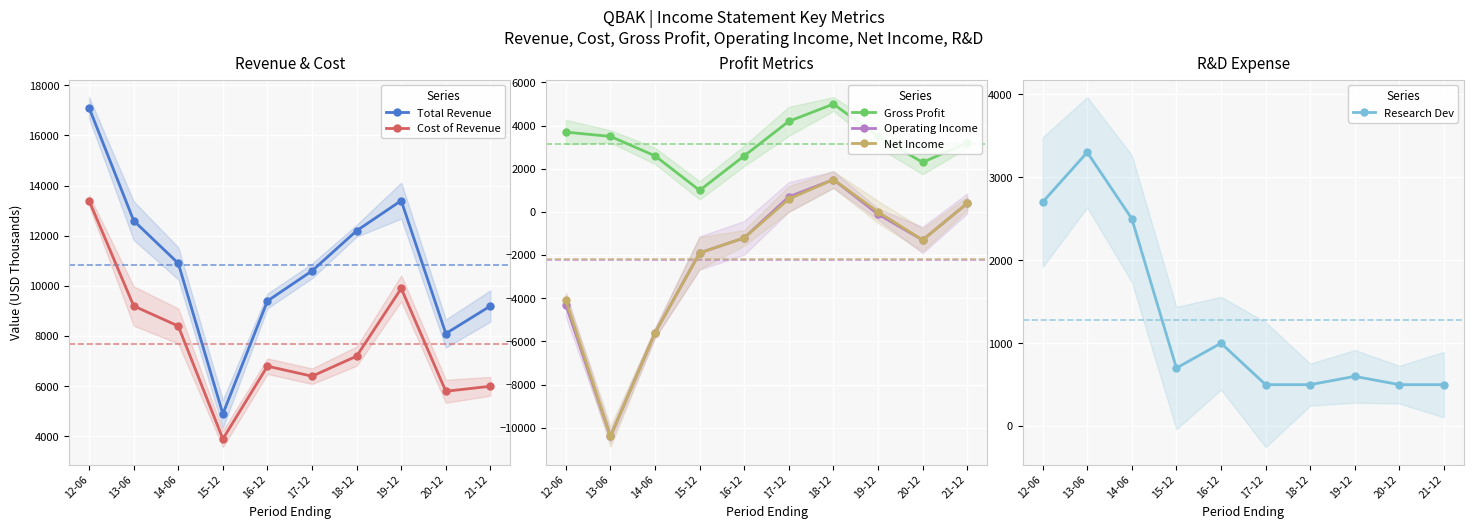

What is the difference between the Net Income values at 14-06 and 13-06?

4800